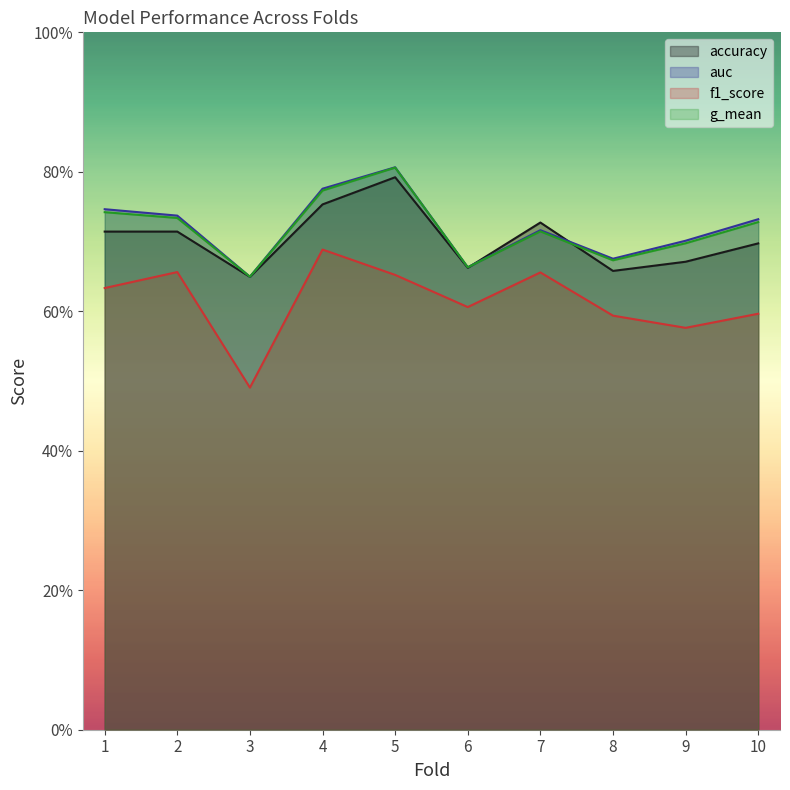

What is the spread (max minus min) of values at 4?

0.1